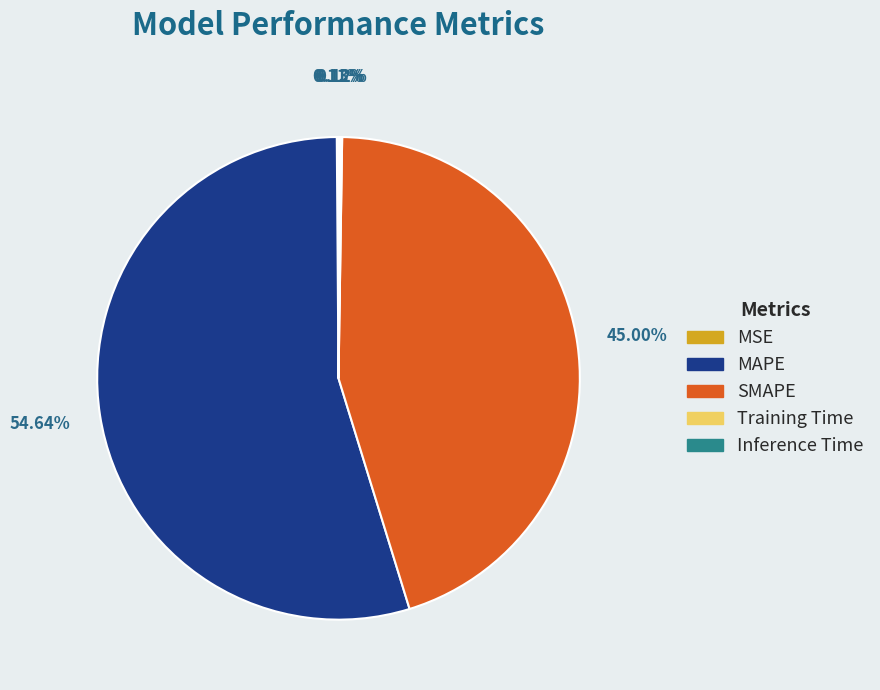

What is the largest slice in the pie chart?

MAPE